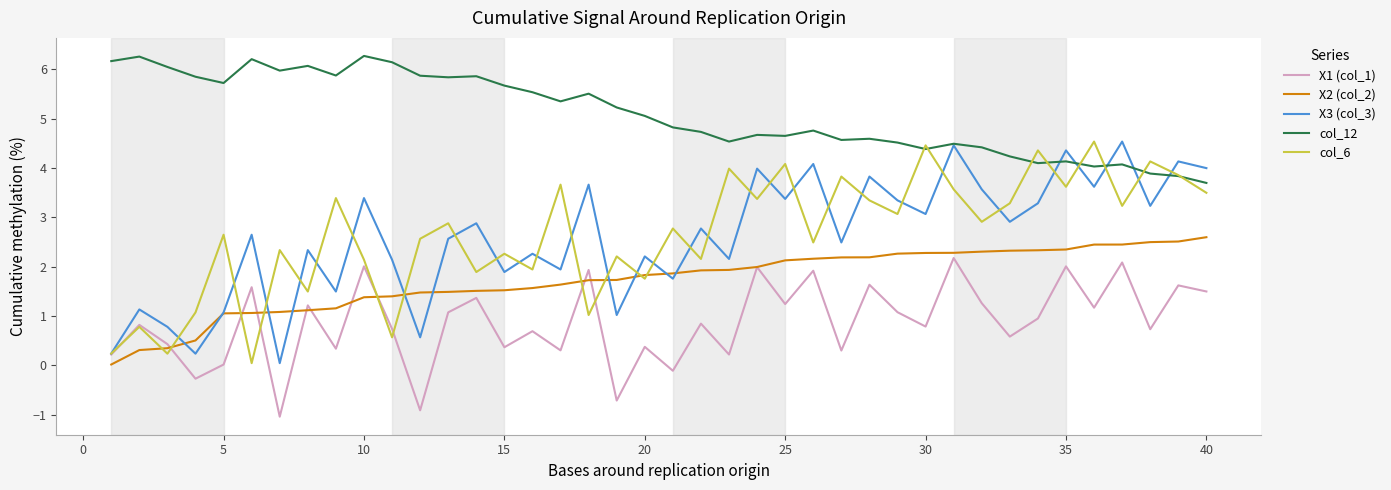

What is the lowest value of the X1 (col_1) series?

-1.0